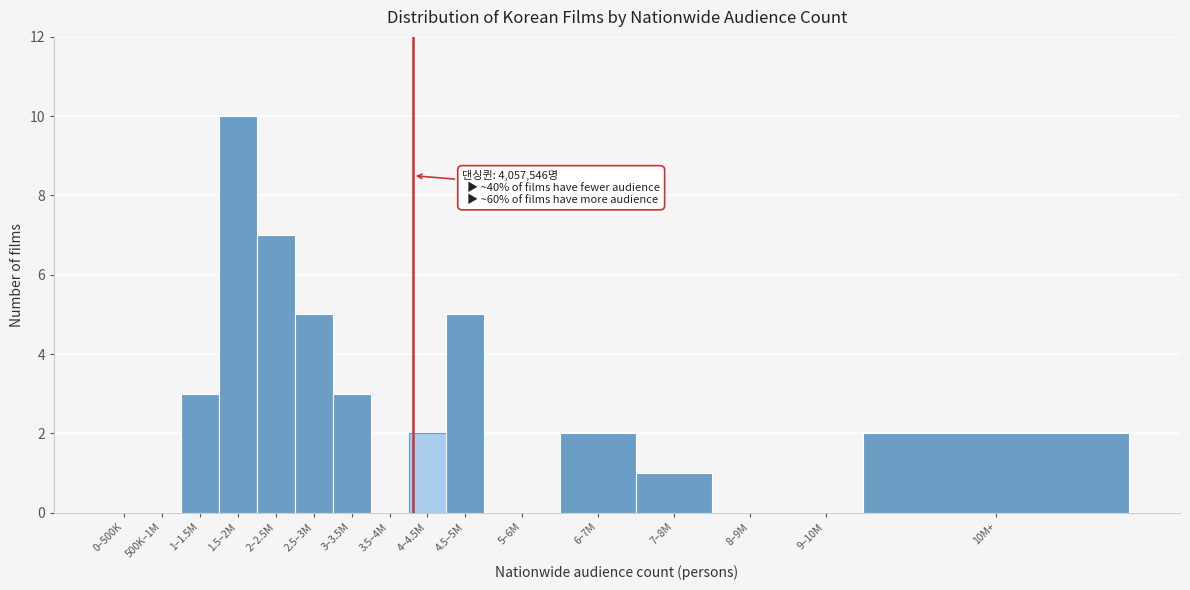

Reading right to left, extract all data points from this chart.

10M+=2	9–10M=0	8–9M=0	7–8M=1	6–7M=2	5–6M=0	4.5–5M=5	4–4.5M=2	3.5–4M=0	3–3.5M=3	2.5–3M=5	2–2.5M=7	1.5–2M=10	1–1.5M=3	500K–1M=0	0–500K=0